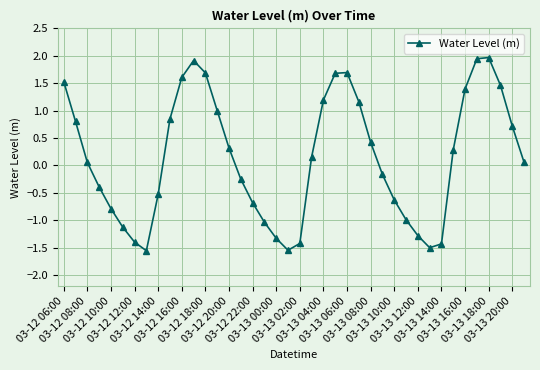

How many distinct data groups are displayed?

1